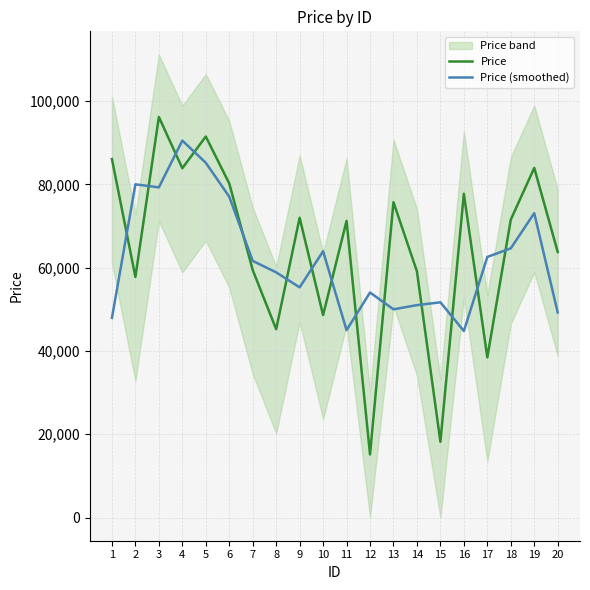

How many intersections are there between Price and Price (smoothed)?

14